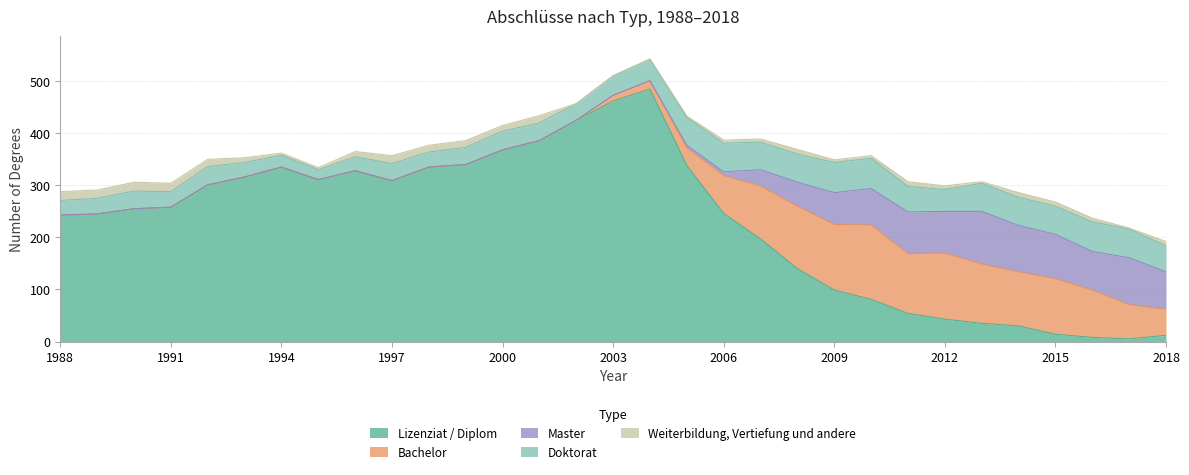

What is the sum of all Bachelor values?

1399